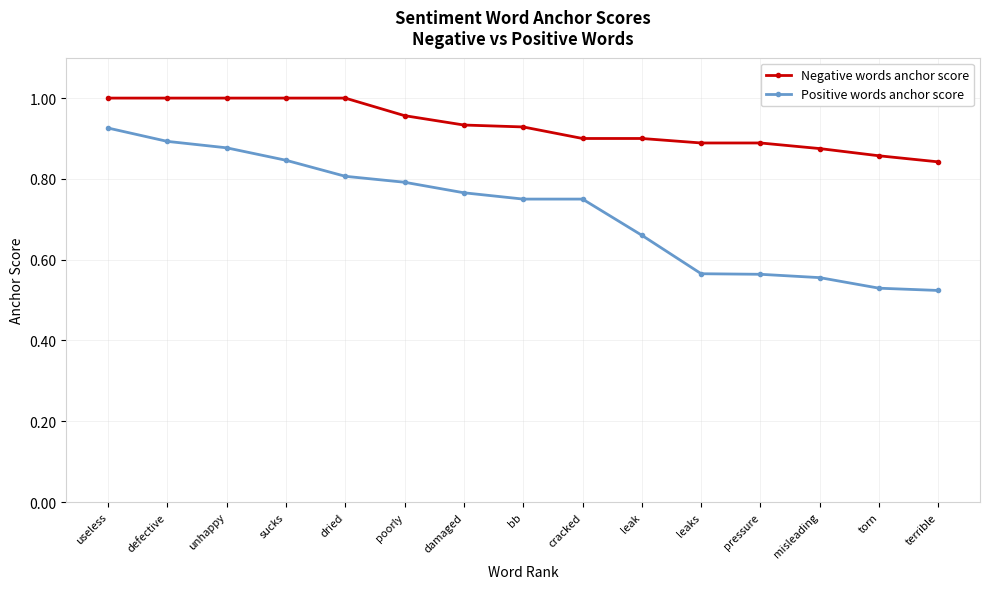

How many lines are shown in the chart?

2